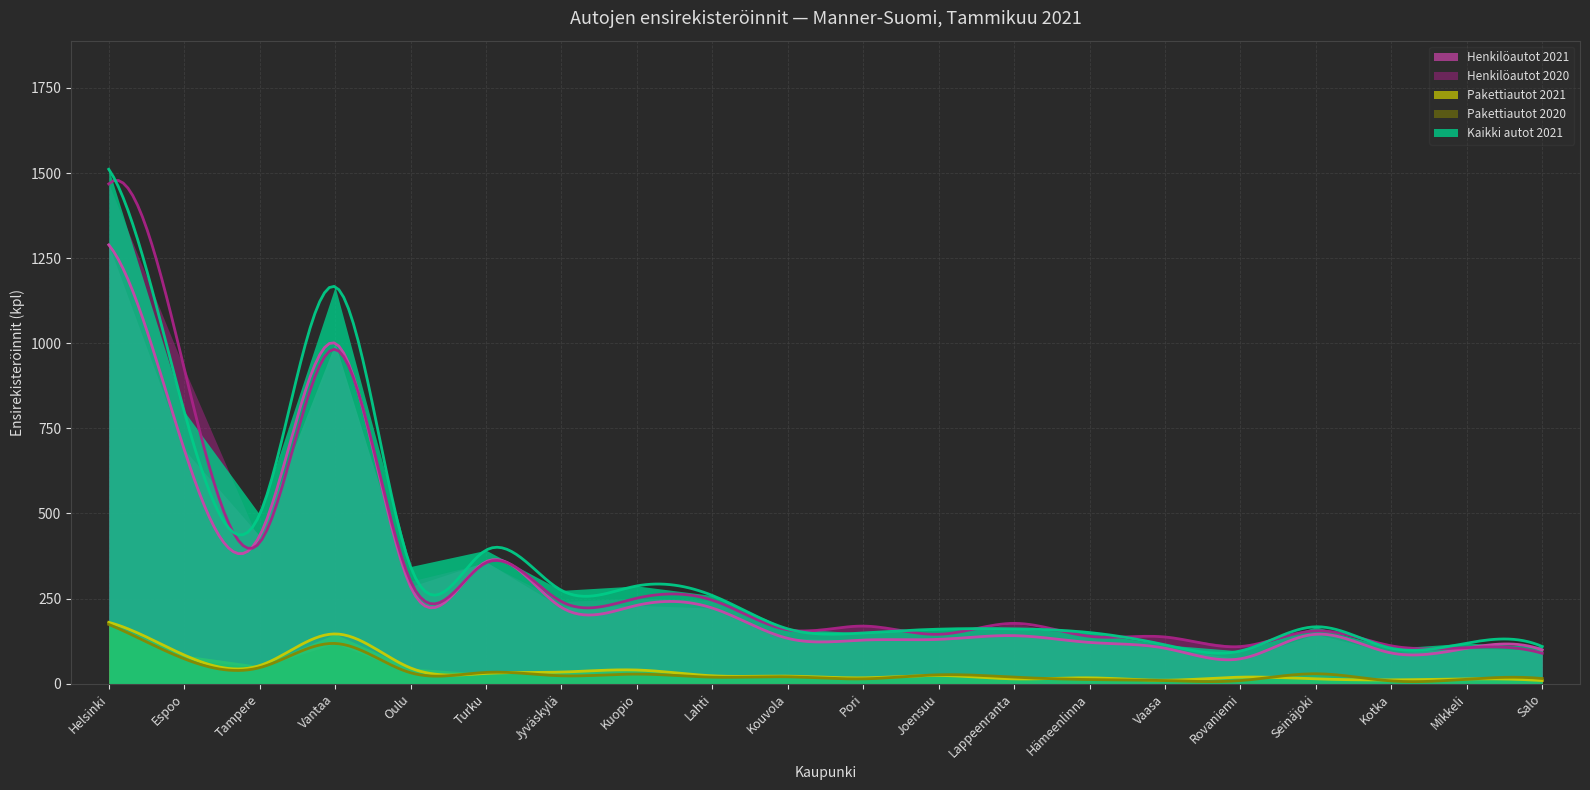

What is the label of the 5th point from the right?

Rovaniemi